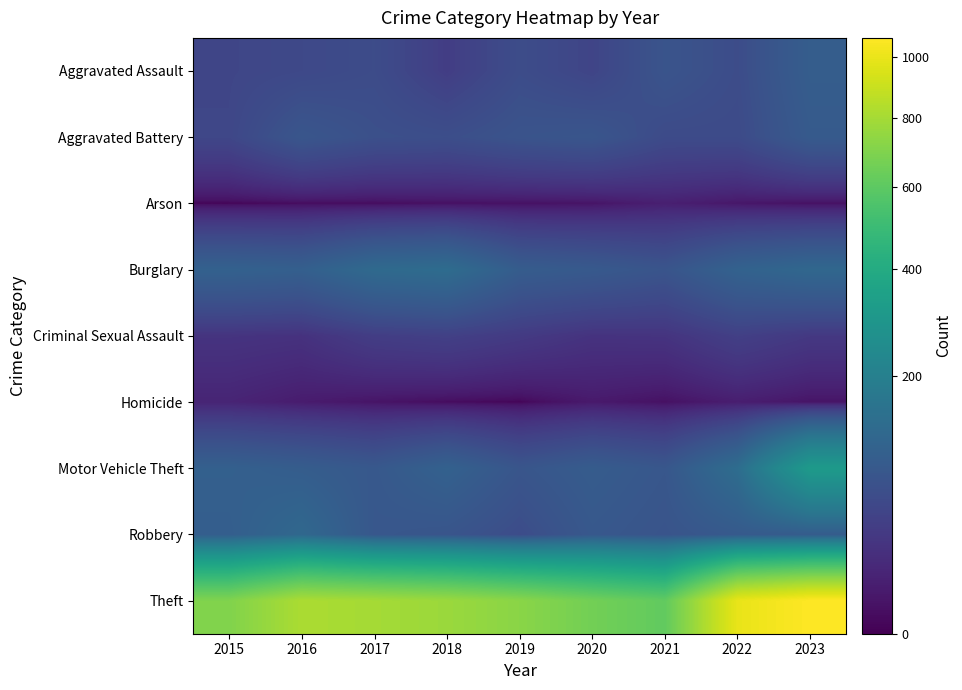

Reading left to right, transcribe all the data shown in this chart.

Aggravated Assault: 2015=47	2016=51	2017=57	2018=35	2019=58	2020=45	2021=72	2022=58	2023=93
Aggravated Battery: 2015=48	2016=76	2017=64	2018=61	2019=71	2020=75	2021=55	2022=55	2023=86
Arson: 2015=0	2016=1	2017=1	2018=2	2019=2	2020=3	2021=8	2022=4	2023=2
Burglary: 2015=103	2016=98	2017=126	2018=133	2019=91	2020=84	2021=73	2022=105	2023=119
Criminal Sexual Assault: 2015=24	2016=22	2017=35	2018=39	2019=31	2020=23	2021=24	2022=38	2023=29
Homicide: 2015=11	2016=6	2017=3	2018=1	2019=0	2020=5	2021=2	2022=7	2023=3
Motor Vehicle Theft: 2015=100	2016=92	2017=81	2018=103	2019=75	2020=90	2021=78	2022=135	2023=314
Robbery: 2015=95	2016=121	2017=79	2018=74	2019=58	2020=81	2021=72	2022=85	2023=90
Theft: 2015=701	2016=818	2017=799	2018=772	2019=726	2020=662	2021=614	2022=999	2023=1069